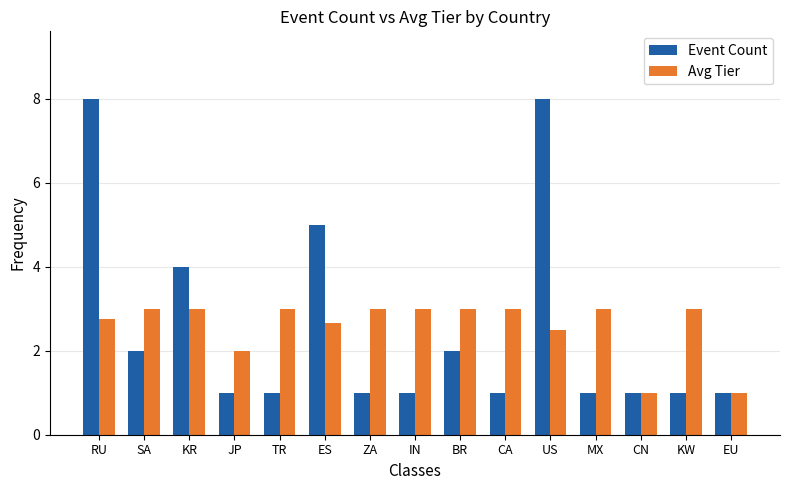

Rank the series by their maximum value, from lowest to highest.

Avg Tier, Event Count